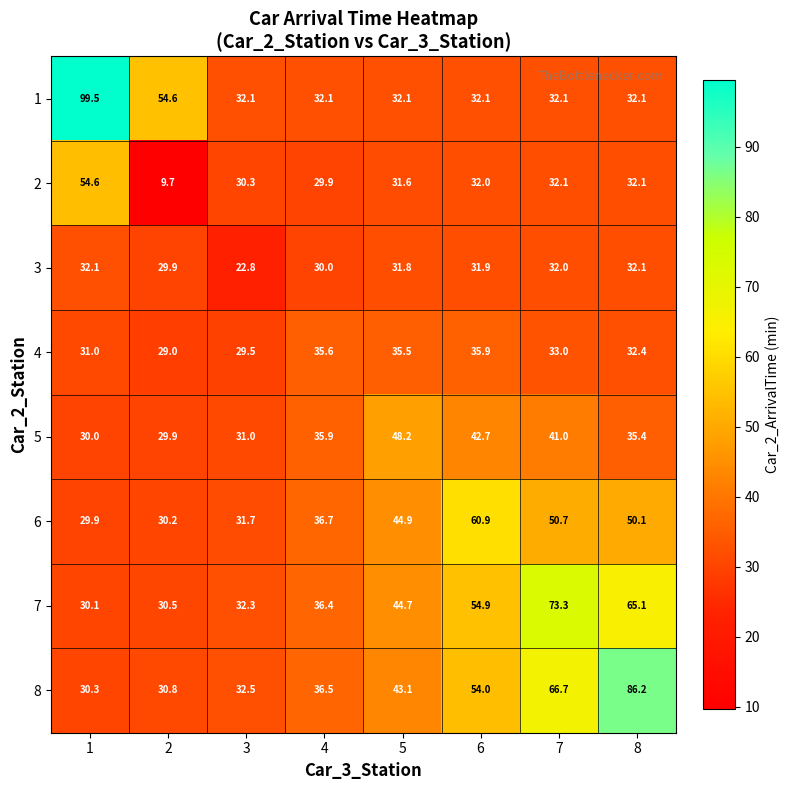

Read the 1 value at 3.

32.1